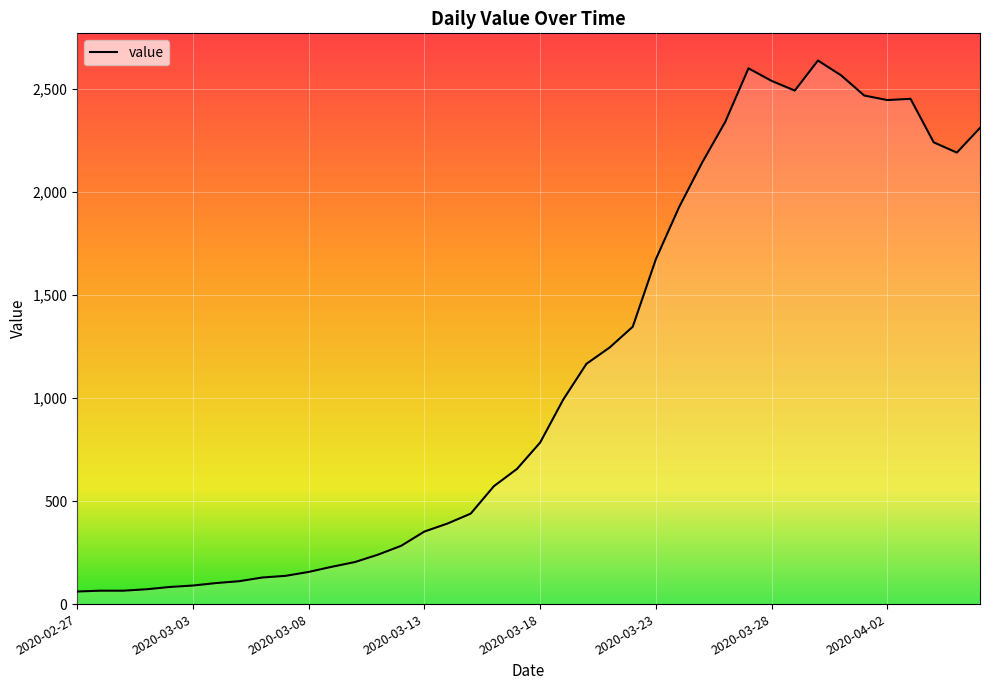

What is the ratio of the value at 2020-04-03 to the value at 2020-03-12?

8.7